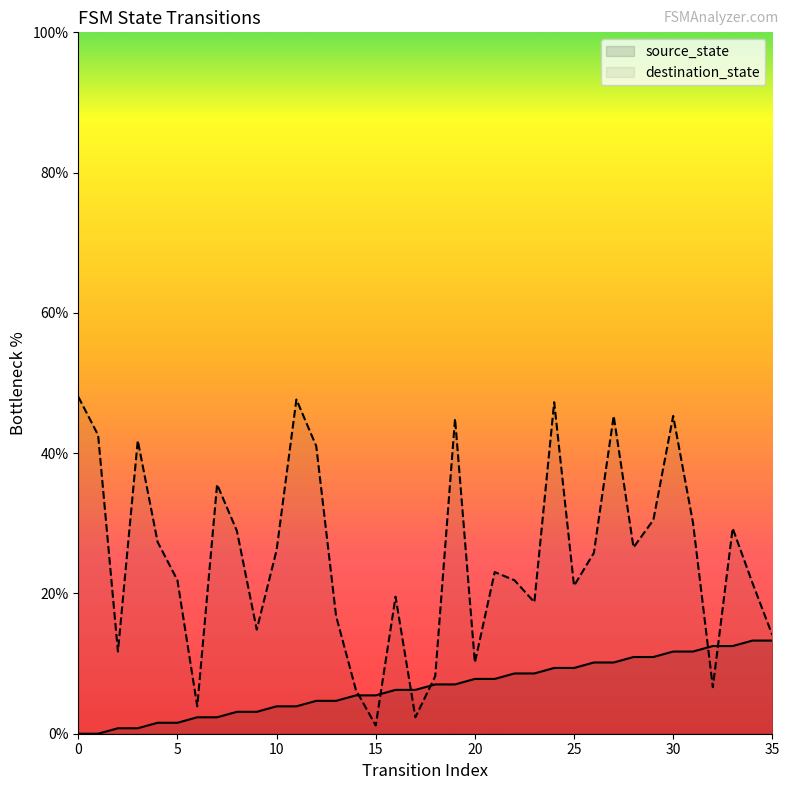

Which series has the largest total across all categories?

destination_state